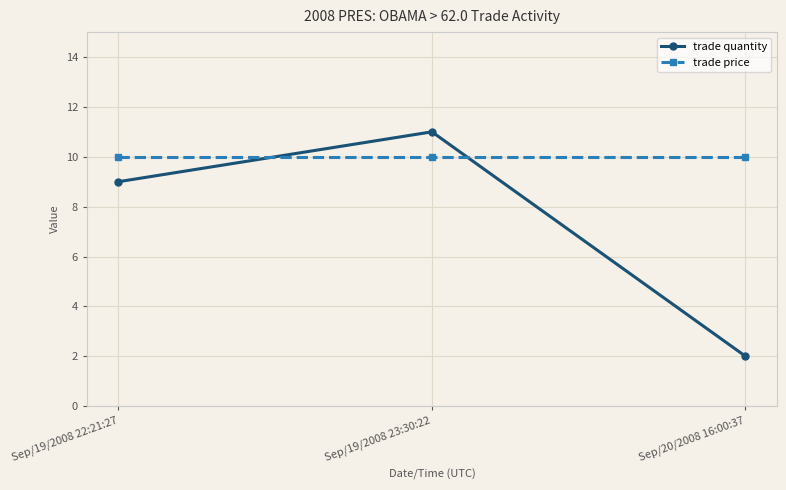

Count the trade quantity values in the range 2 to 11.

3